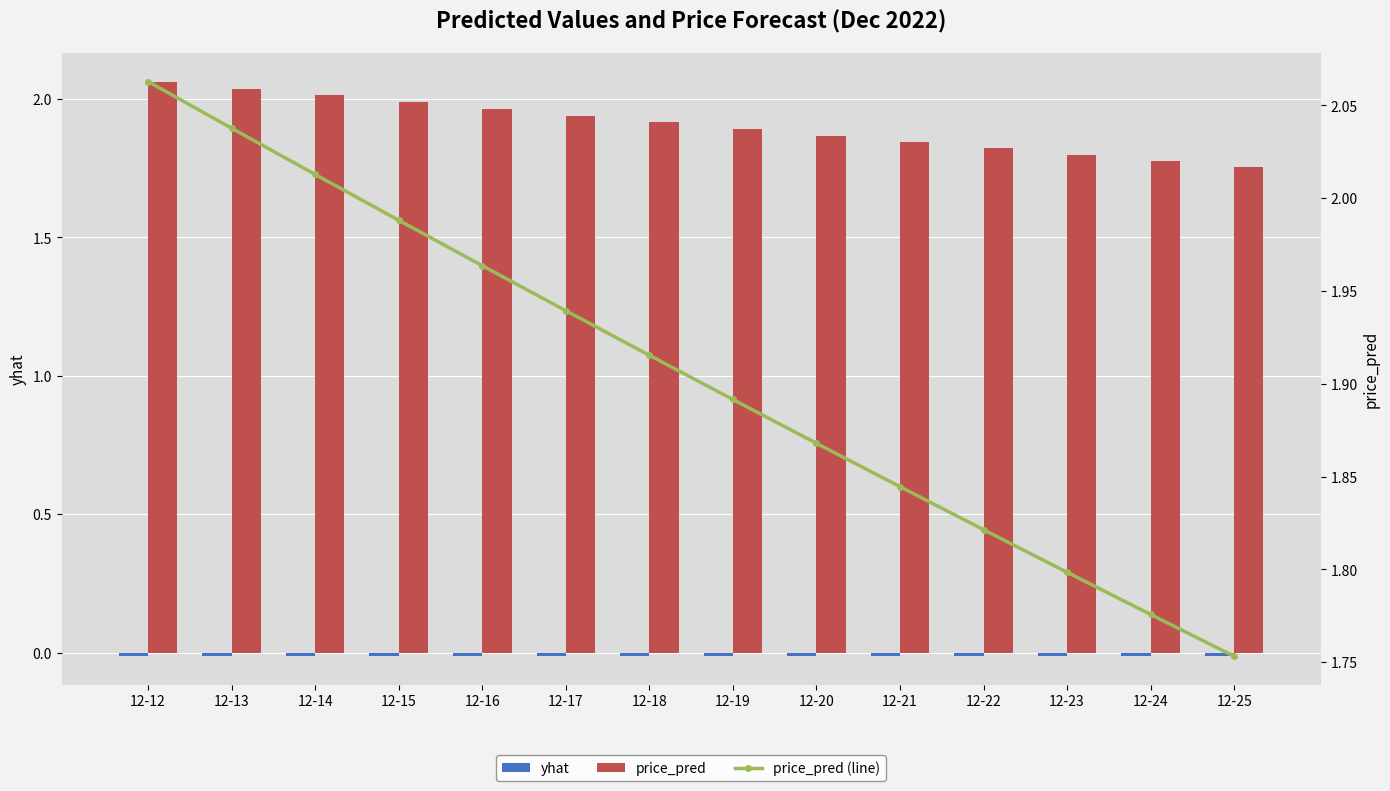

True or false: price_pred has a value of 3.3 at 12-21.

False